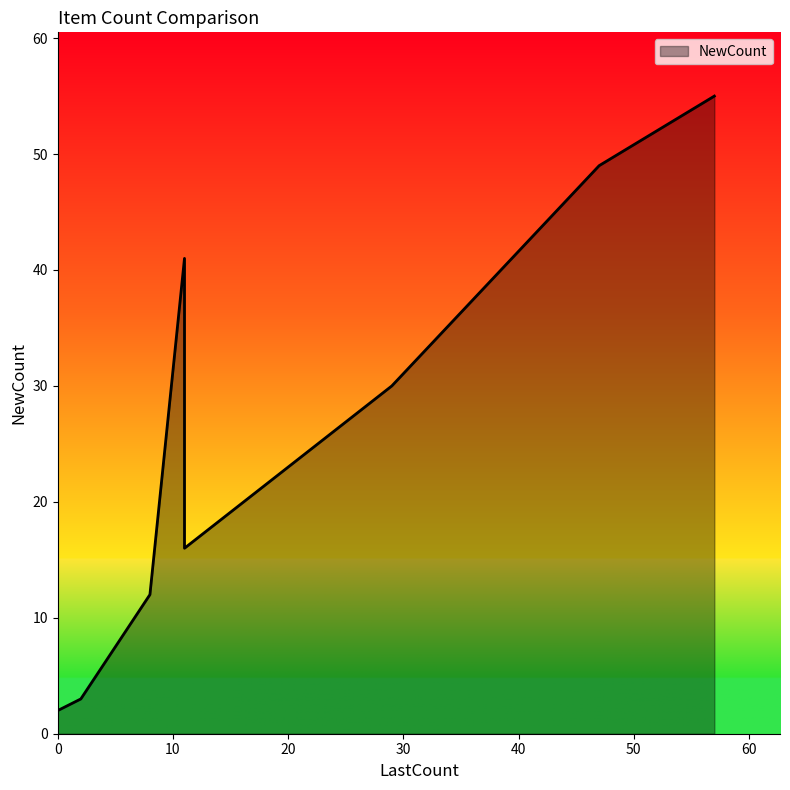

Does the chart have visible grid lines?

No